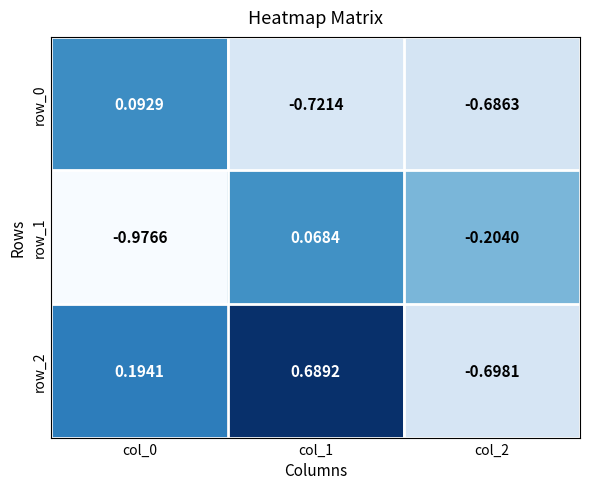

At col_2, list the series in order from largest to smallest.

row_1, row_0, row_2